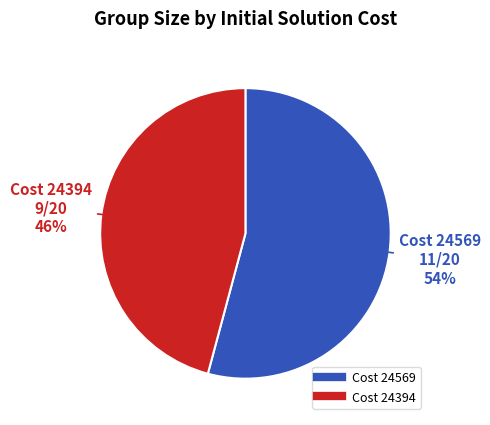

Is there any slice that represents more than half of the pie?

Yes